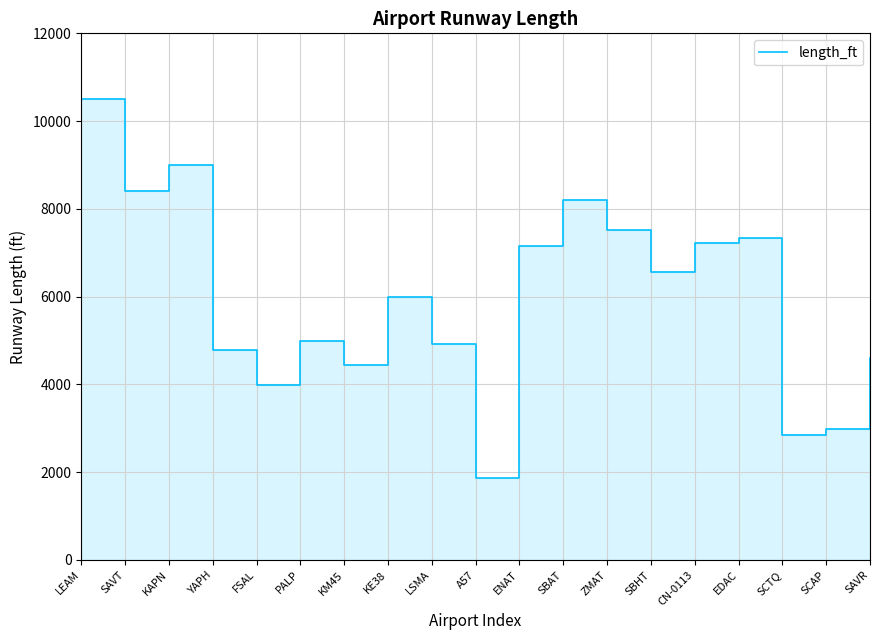

What is the ratio of the value at ENAT to the value at KM45?

1.6